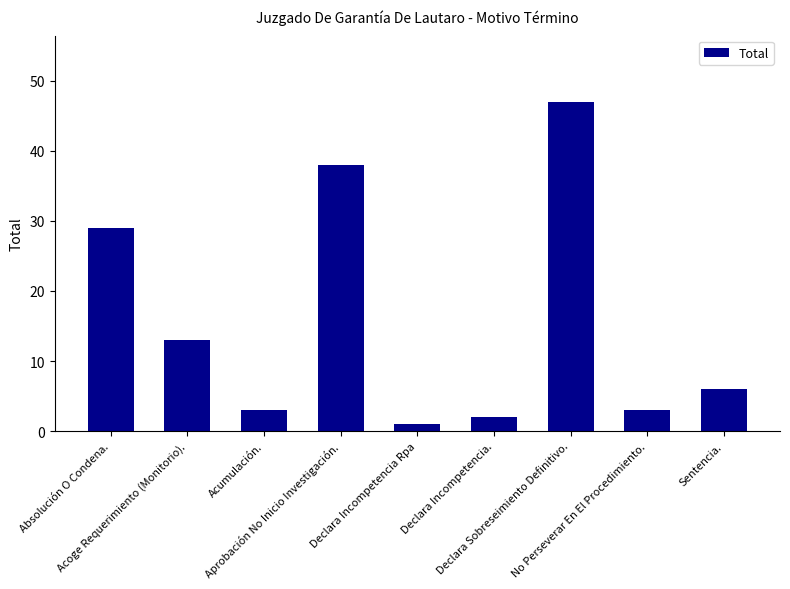

Reading left to right, list all the values displayed in this chart.

29	13	3	38	1	2	47	3	6